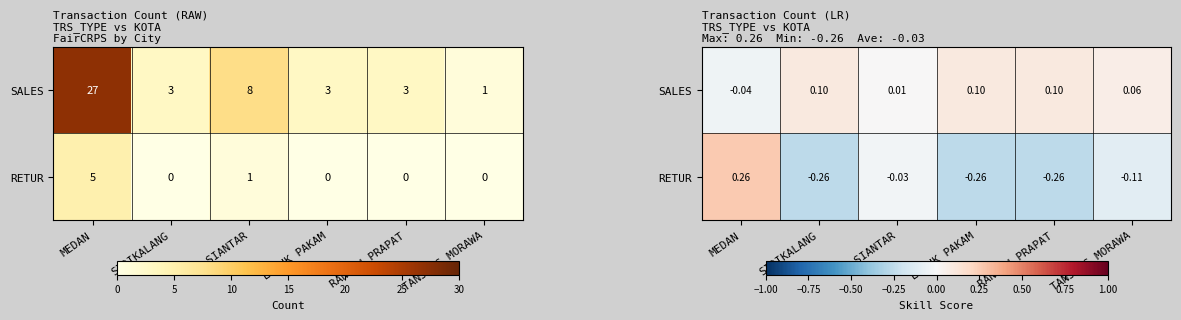

What is the lowest value of the RETUR series?

-0.3